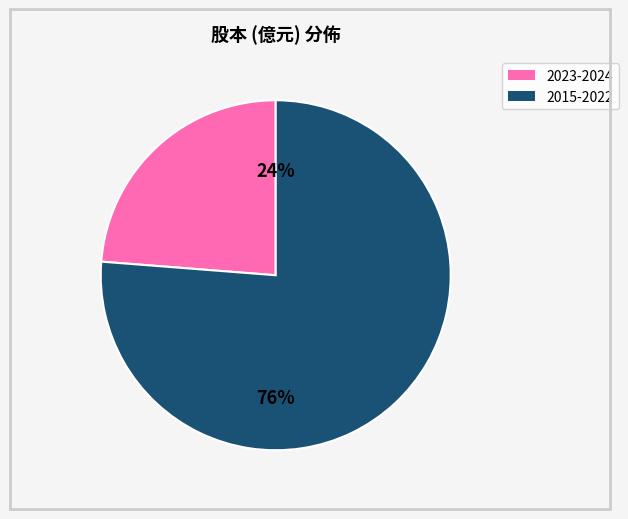

To the nearest percent, what is the difference between the largest and smallest slice percentages?

52%